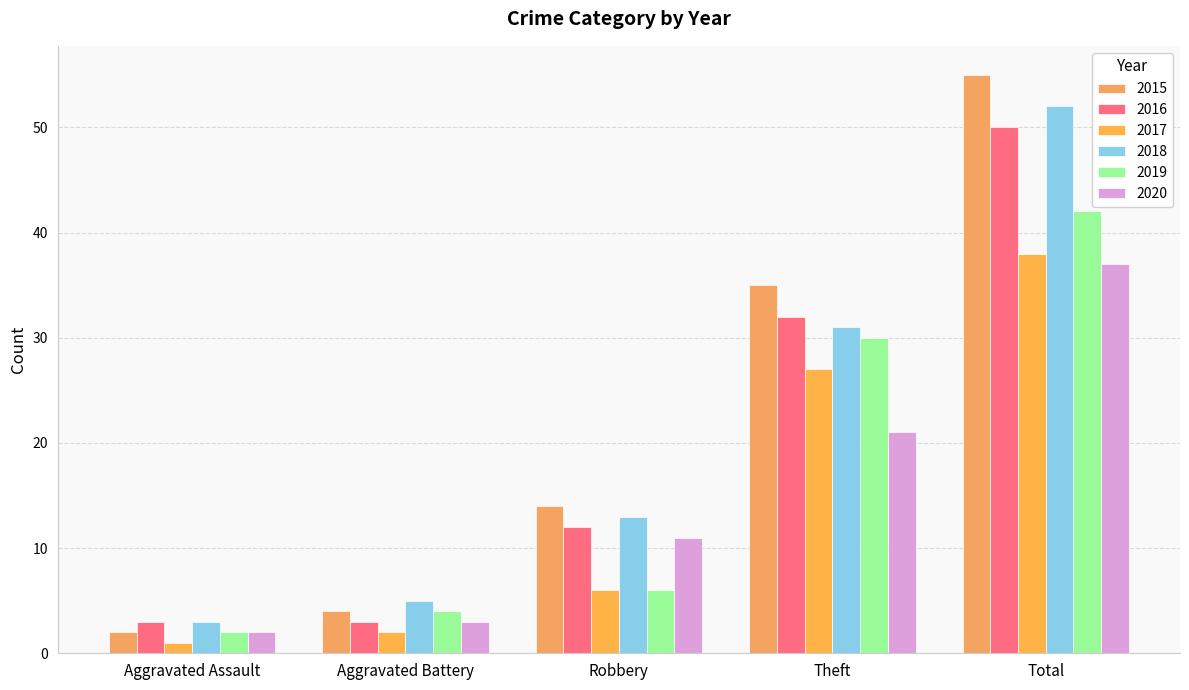

How many bars are there in total?

30